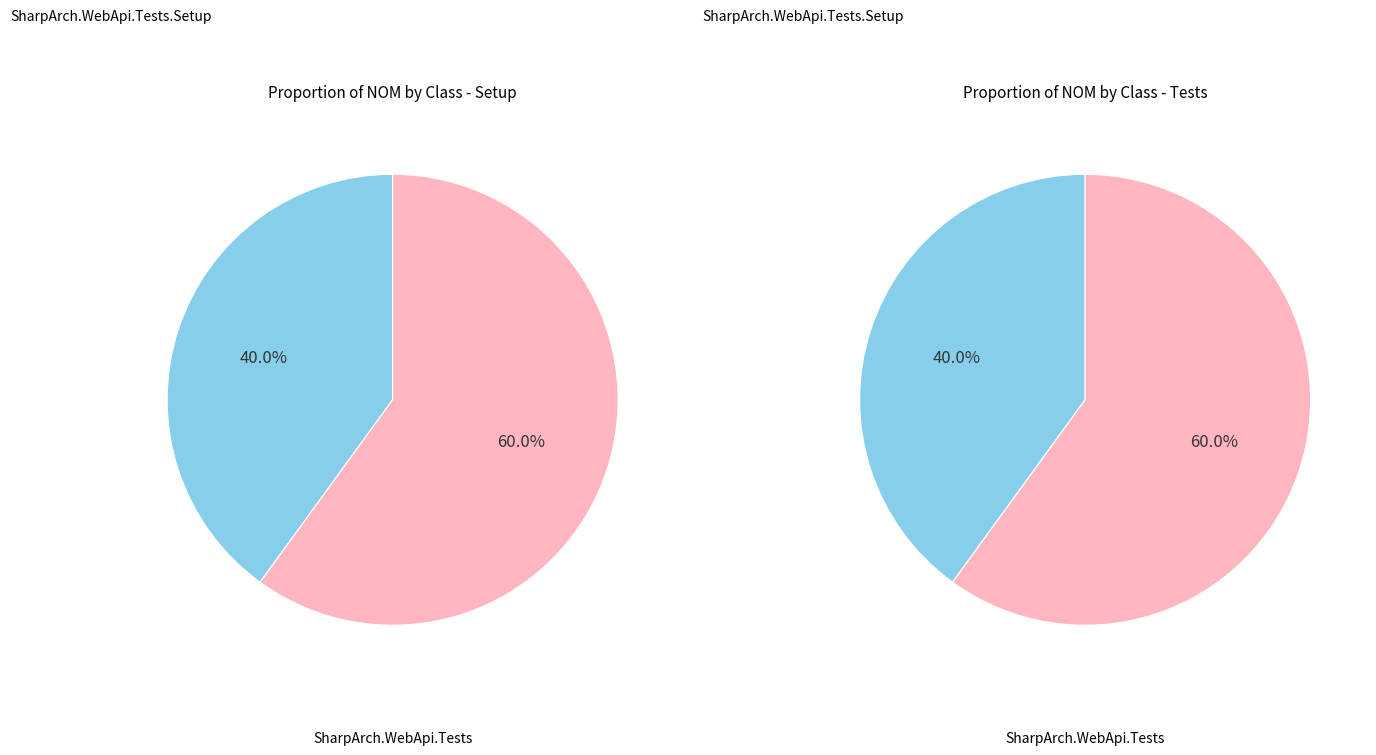

Which slice is the smallest?

SharpArch.WebApi.Tests.Setup